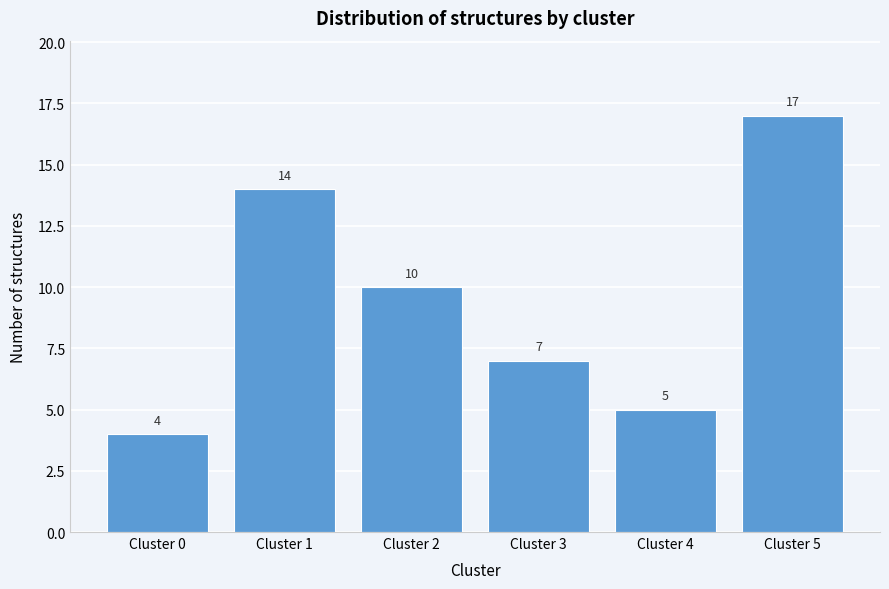

Reading right to left, transcribe all the data shown in this chart.

Cluster 5=17	Cluster 4=5	Cluster 3=7	Cluster 2=10	Cluster 1=14	Cluster 0=4